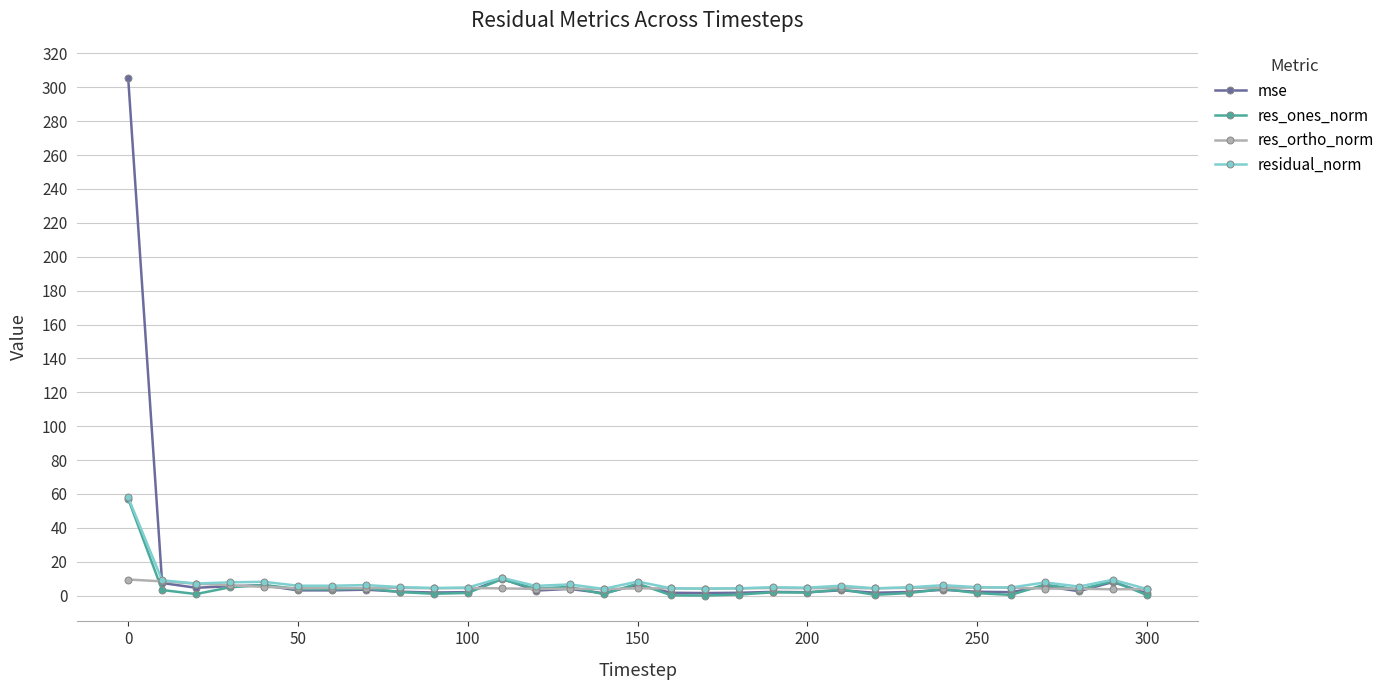

What is the minimum value for res_ortho_norm?

3.8